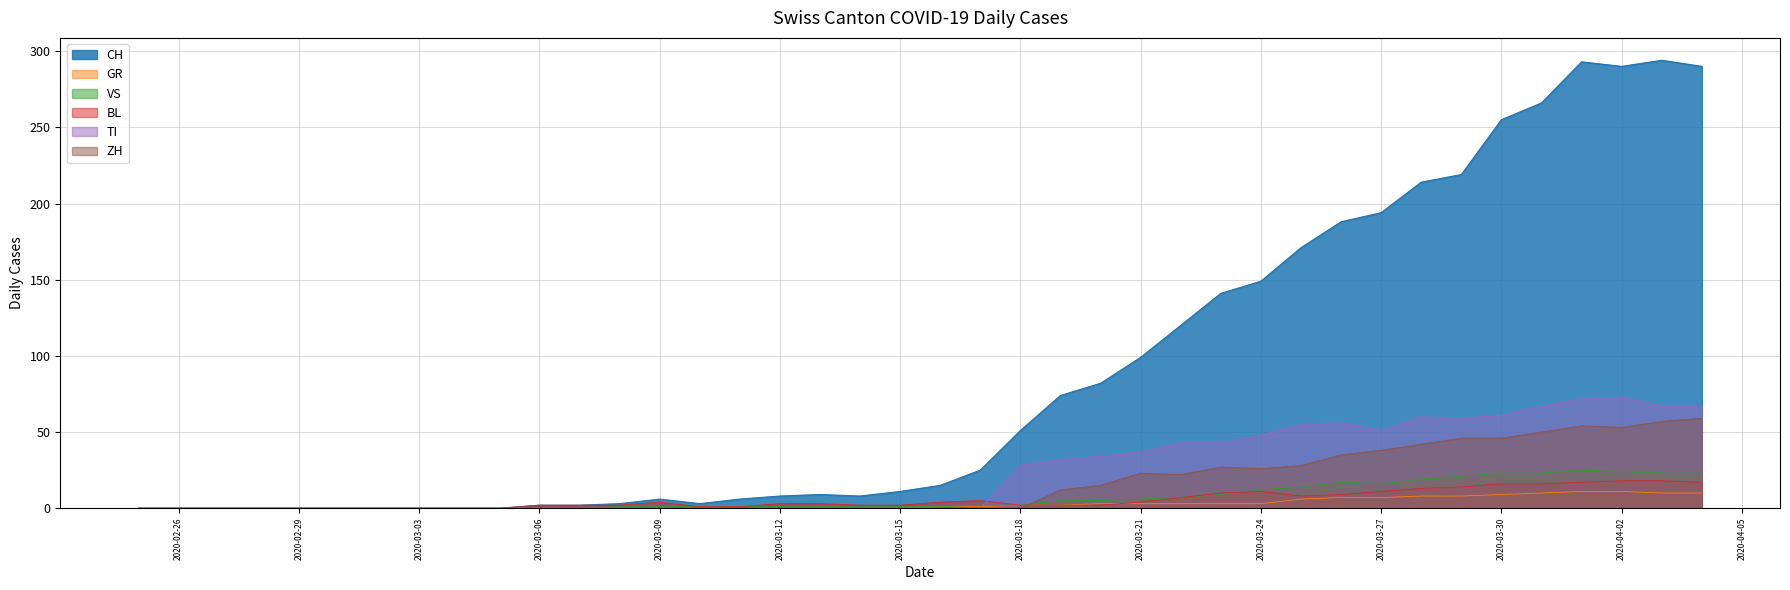

Where does the BL series first go above 3?

2020-03-09